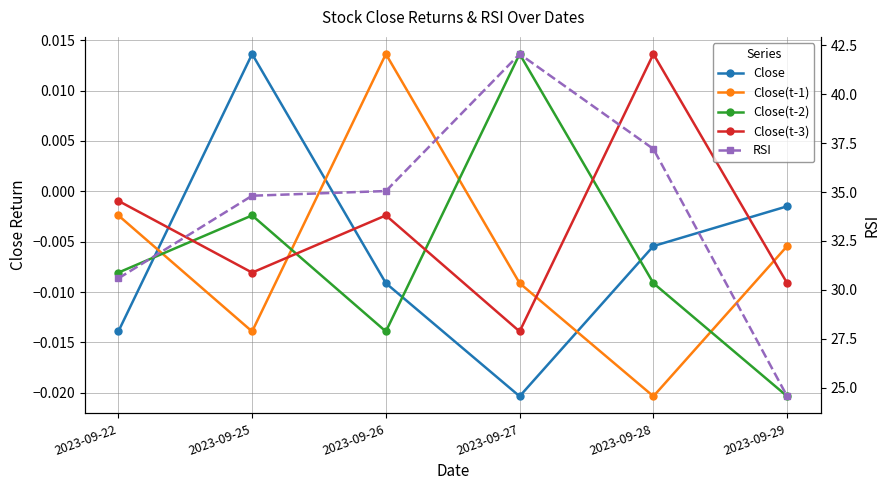

Reading right to left, extract all data points from this chart.

Close: 2023-09-29=-0.0	2023-09-28=-0.0	2023-09-27=-0.0	2023-09-26=-0.0	2023-09-25=0.0	2023-09-22=-0.0
Close(t-1): 2023-09-29=-0.0	2023-09-28=-0.0	2023-09-27=-0.0	2023-09-26=0.0	2023-09-25=-0.0	2023-09-22=-0.0
Close(t-2): 2023-09-29=-0.0	2023-09-28=-0.0	2023-09-27=0.0	2023-09-26=-0.0	2023-09-25=-0.0	2023-09-22=-0.0
Close(t-3): 2023-09-29=-0.0	2023-09-28=0.0	2023-09-27=-0.0	2023-09-26=-0.0	2023-09-25=-0.0	2023-09-22=-0.0
RSI: 2023-09-29=24.6	2023-09-28=37.2	2023-09-27=42.1	2023-09-26=35.1	2023-09-25=34.8	2023-09-22=30.6